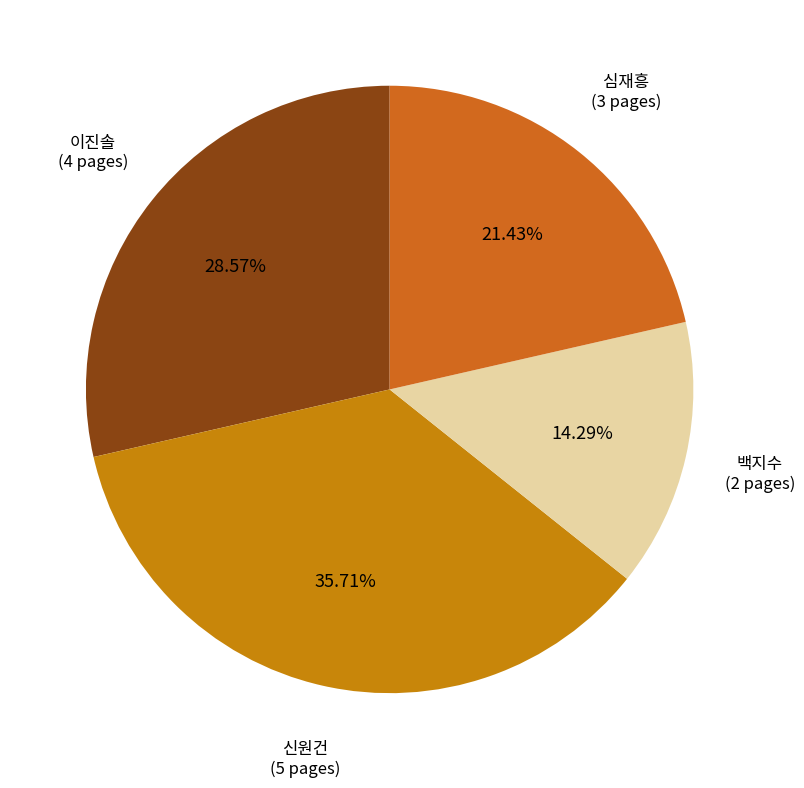

To the nearest percent, what is the difference between the largest and smallest slice percentages?

21%